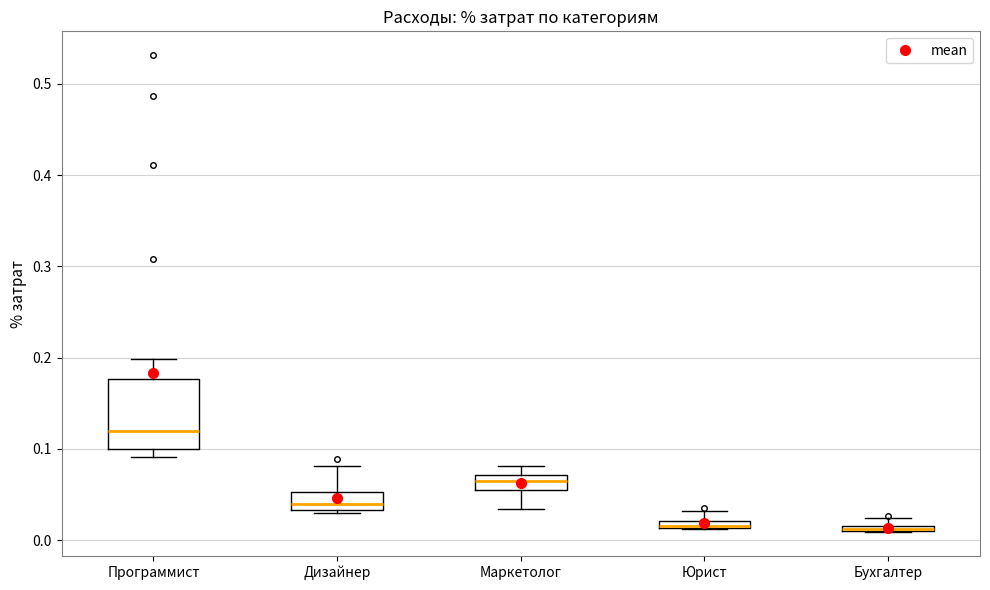

Which box is the tallest, from its lower edge to its upper edge?

Программист